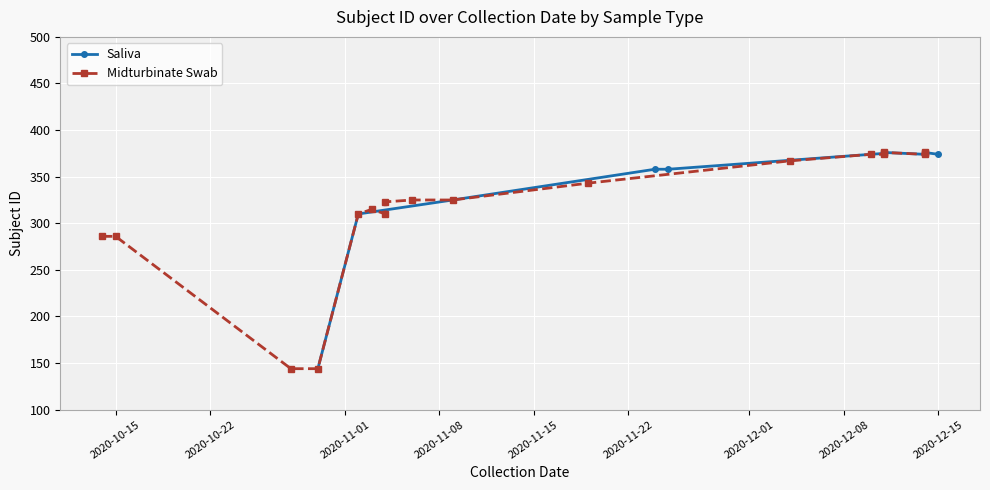

What is the difference between the second highest and second lowest values?

66